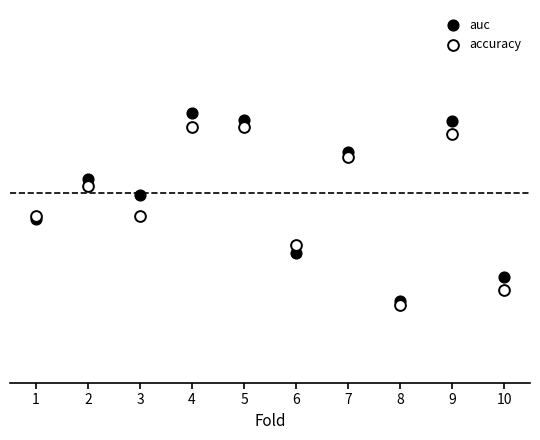

What are all the series names shown in the legend?

auc, accuracy